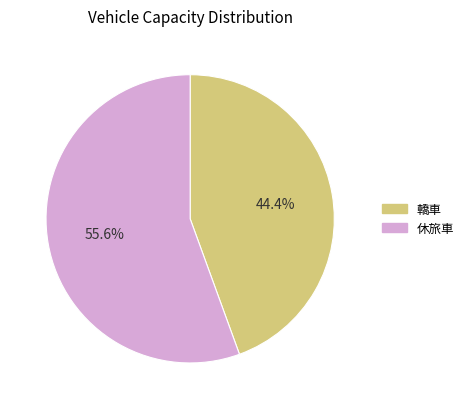

How many segments does this pie chart have?

2